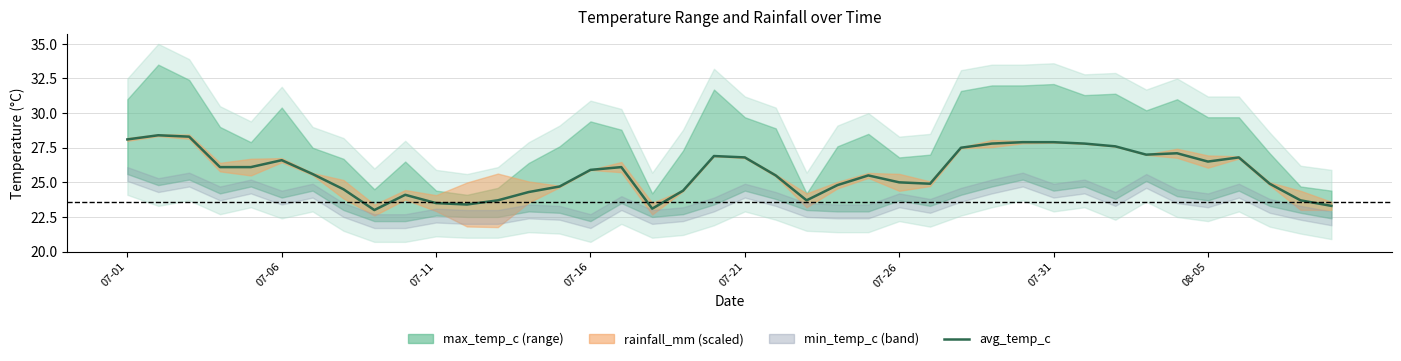

What is the difference between the maximum and second lowest values?

5.3